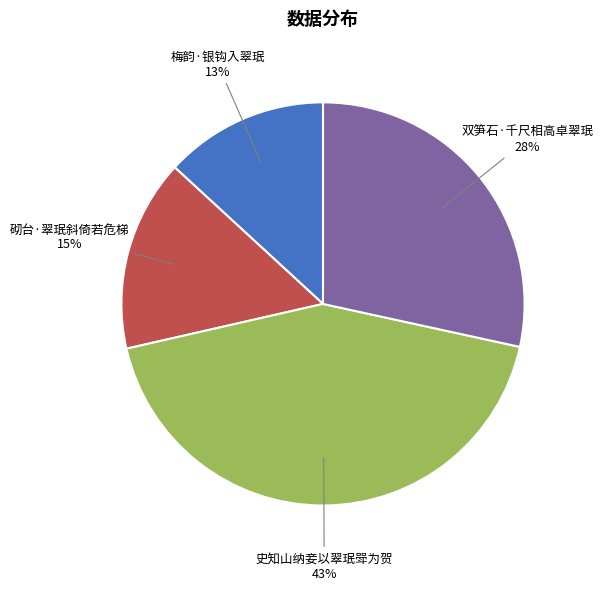

What is the smallest slice in the pie chart?

梅韵·银钩入翠珉